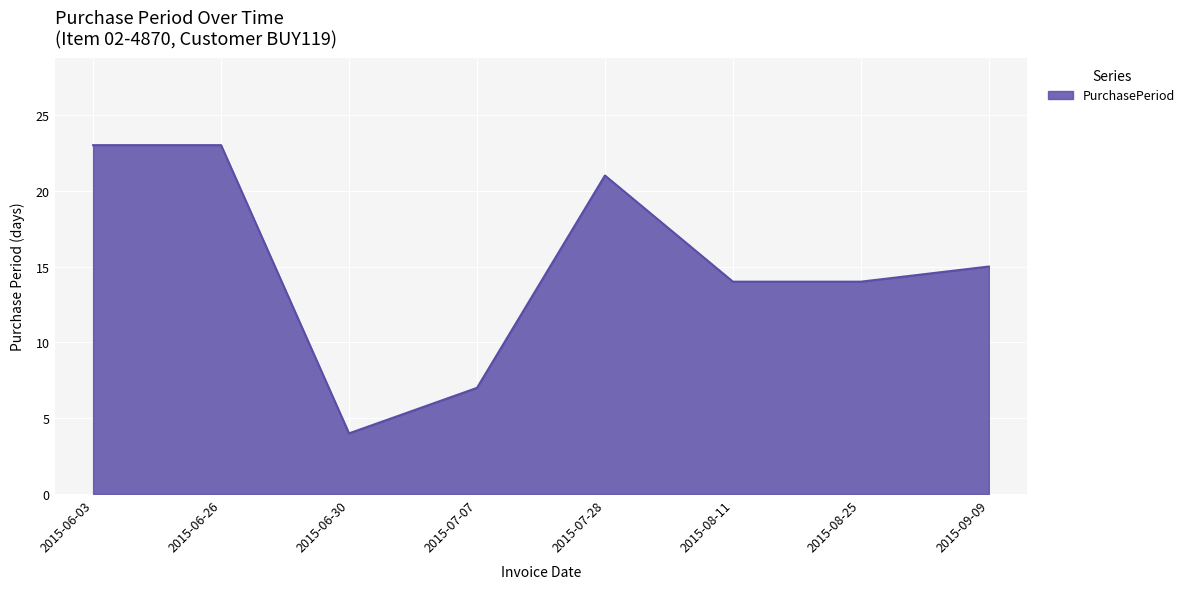

True or false: there are more than 2 points higher than both neighbors.

False